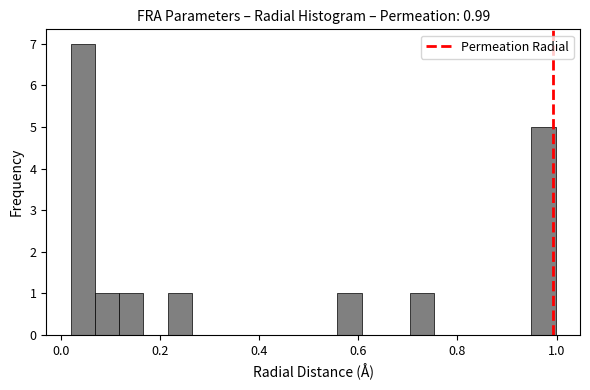

Around what value on the x-axis is the tallest bar? Give the approximate position of its centre, as read against the axis.

0.04